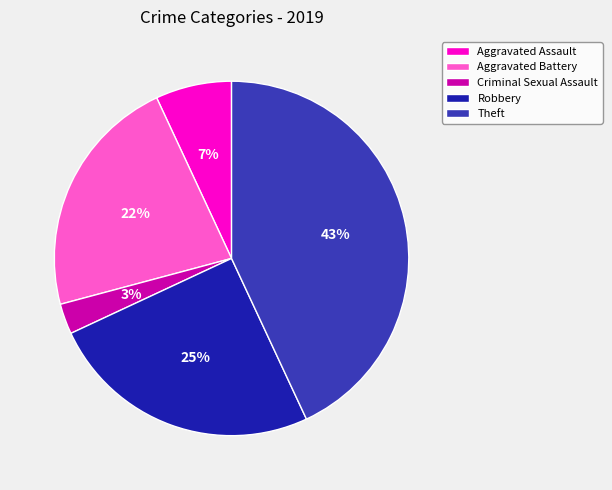

Approximately how many times larger is the value at Aggravated Battery compared to Robbery?

0.9